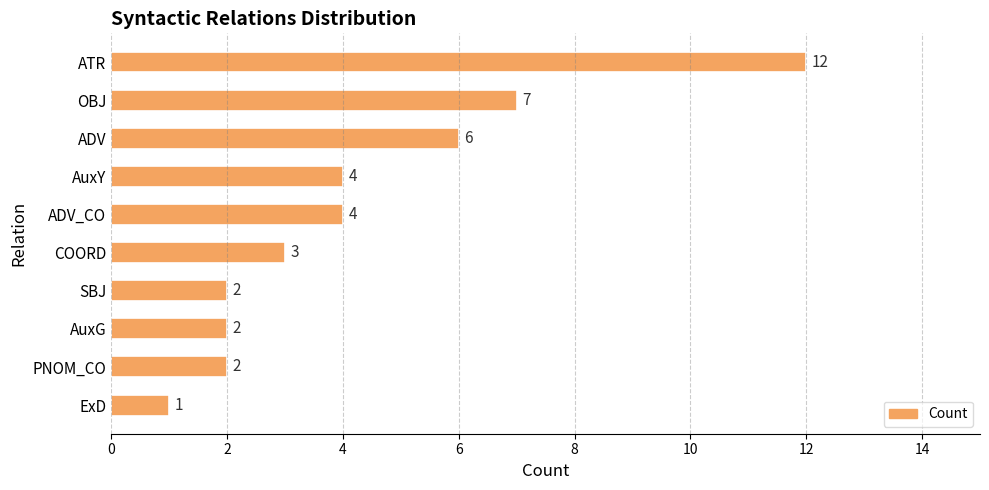

At which label is the value closest to 6?

ADV